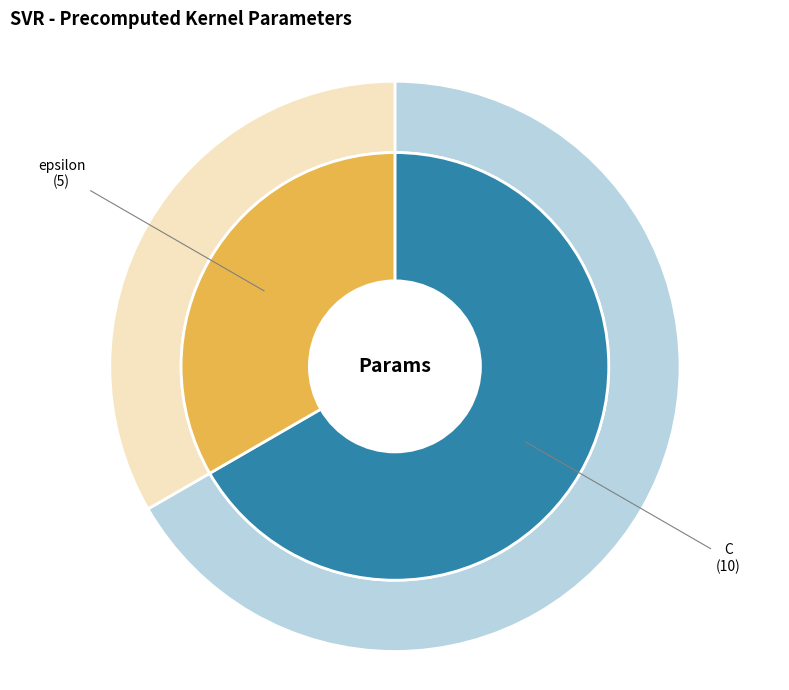

To the nearest percent, what percentage of the pie is C?

67%